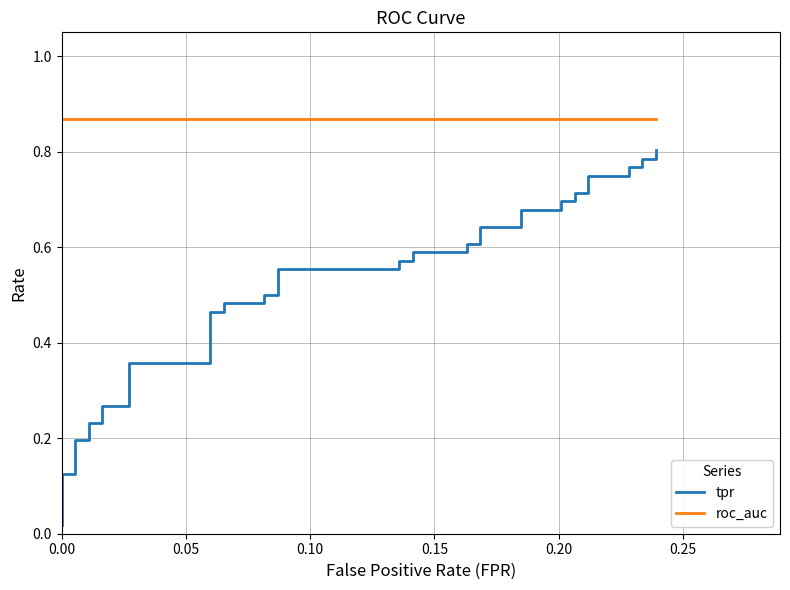

Is this an area chart (filled region under the line)?

No